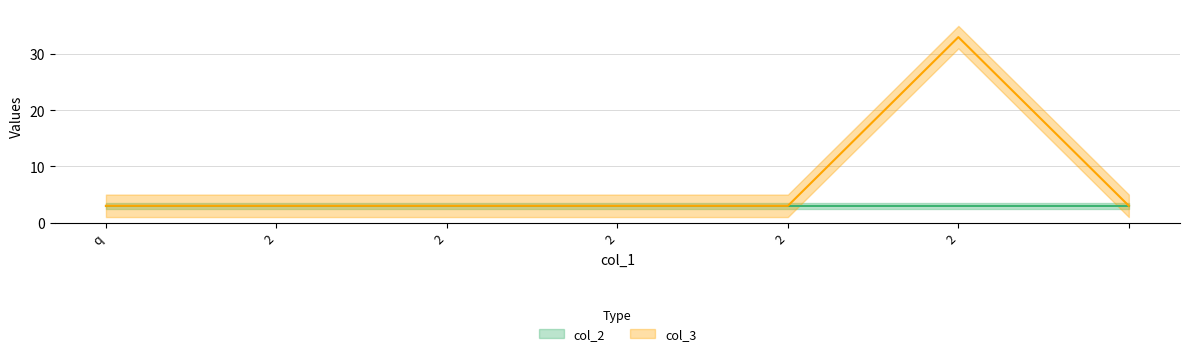

How many points are higher than both their immediate neighbors (excluding endpoints)?

1